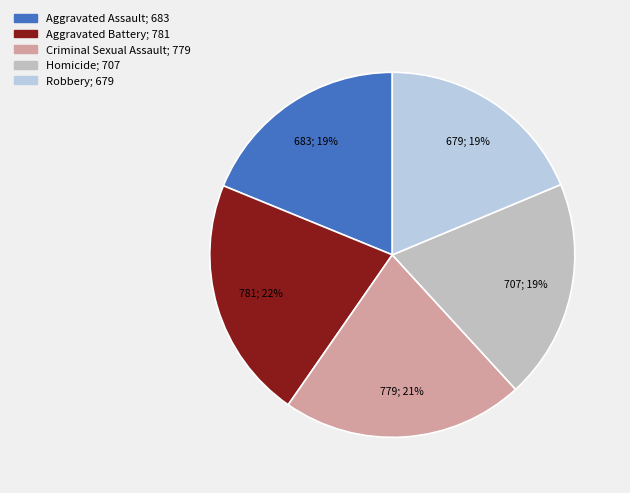

Is Robbery the majority of the pie?

No